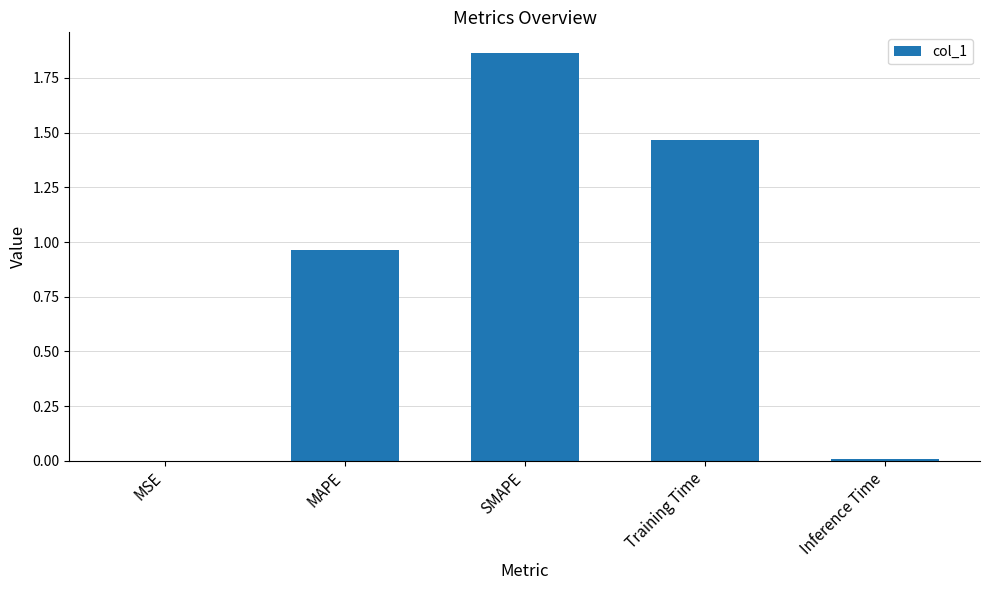

What is the ratio of the value at SMAPE to the value at Training Time?

1.3